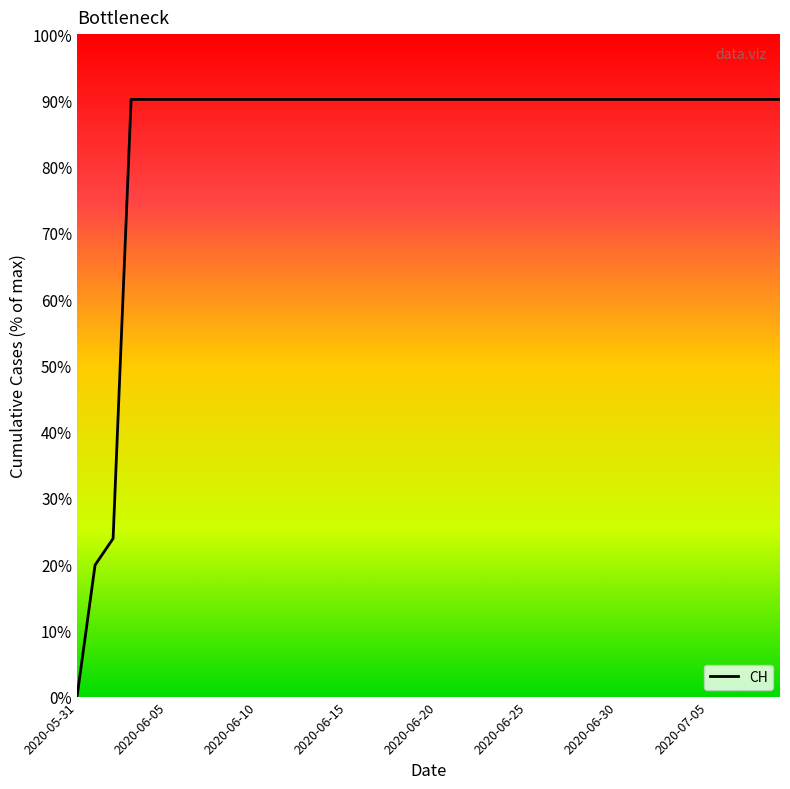

What is the maximum value shown in the chart?

90.1